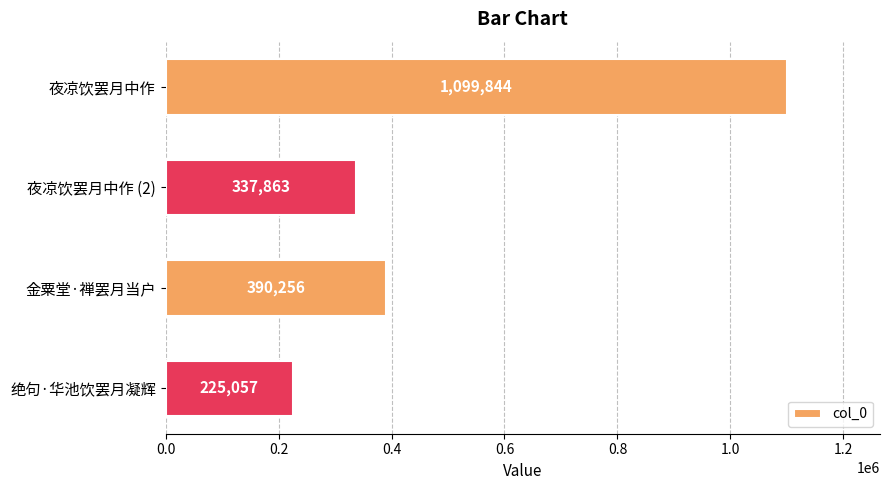

What is the value of the 3rd bar from the top?

390256